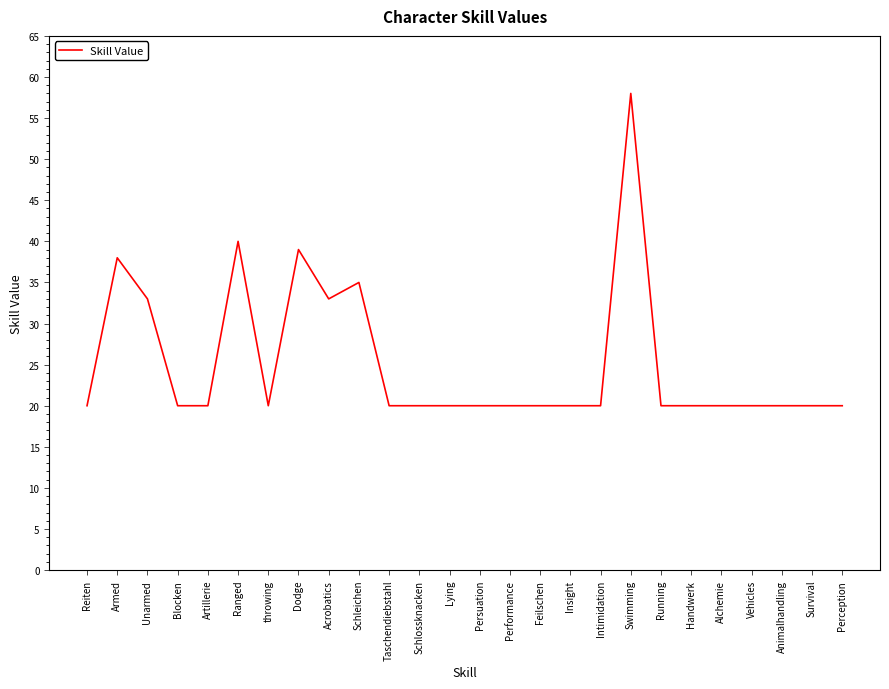

Is it true that the value at Armed is 38?

True